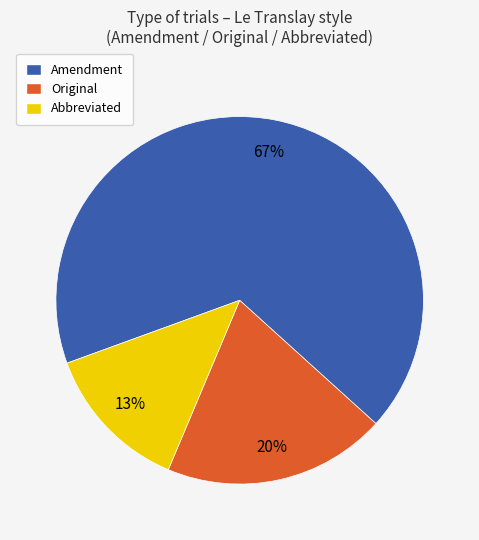

To the nearest percent, what portion does Amendment represent?

67%